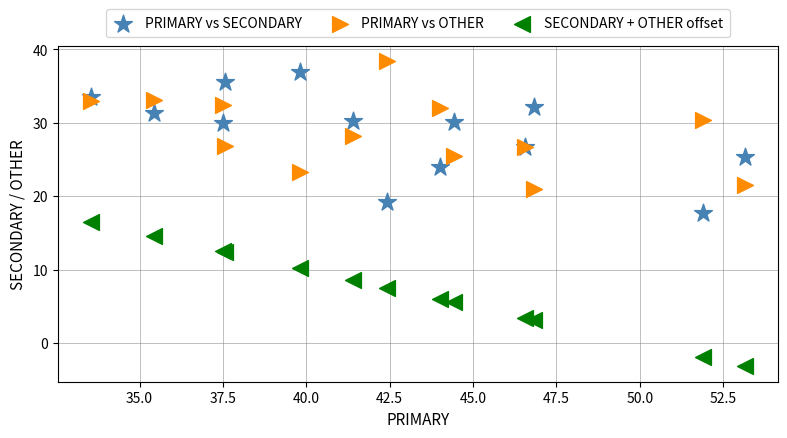

What is the X range (max minus min) for the scatter plot?

19.6